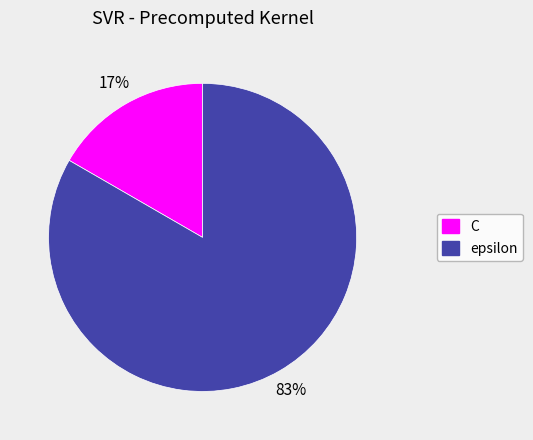

To the nearest percent, what is the average slice percentage?

50%